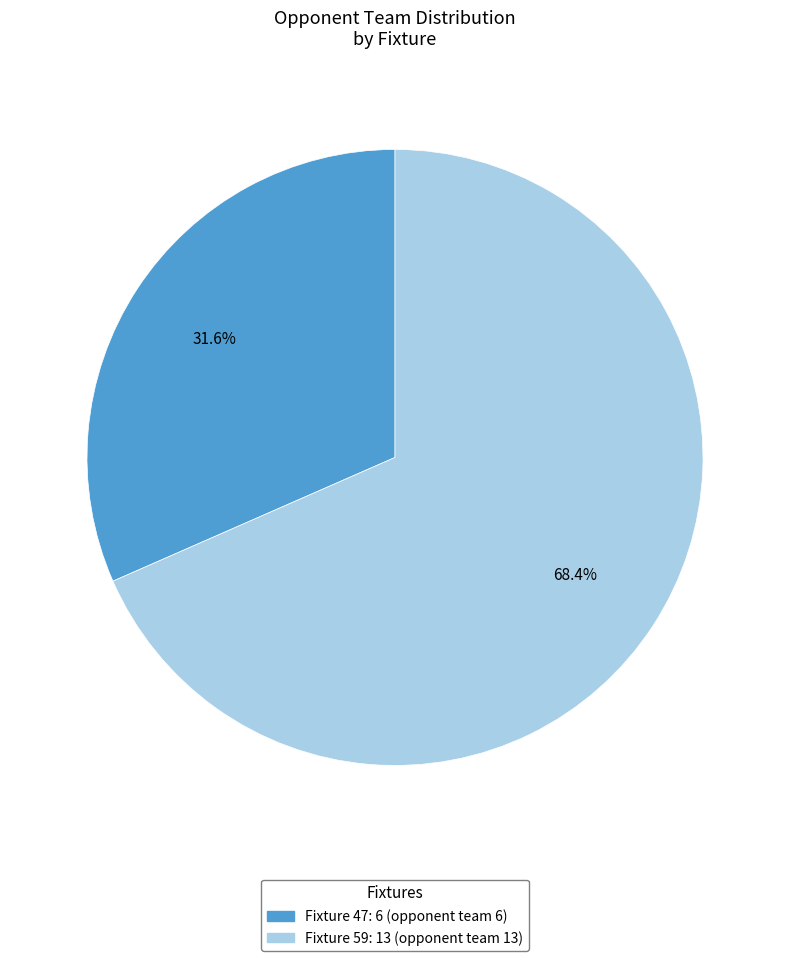

How many slices are in this pie chart?

2